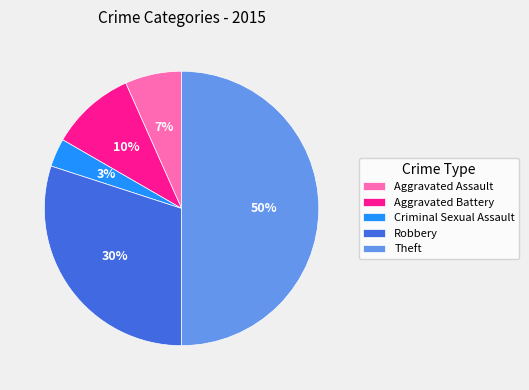

Do Aggravated Battery and Criminal Sexual Assault together represent more than half of the pie?

No